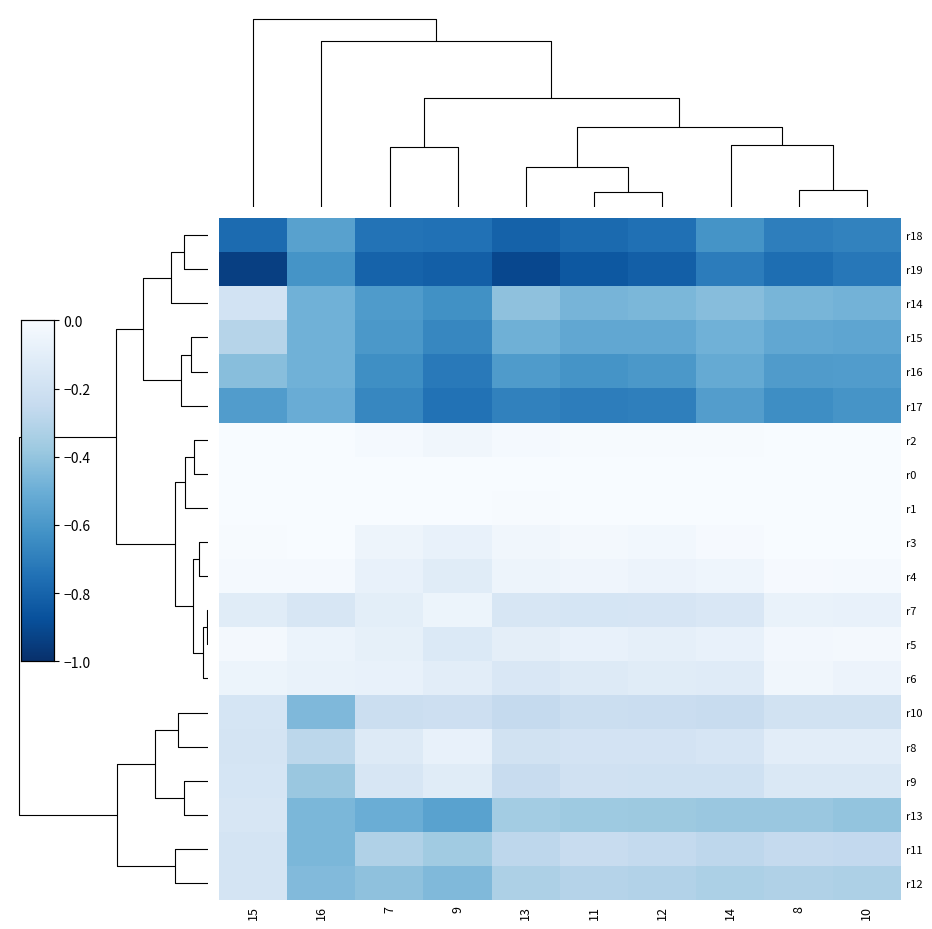

Count the number of data series in this chart.

20